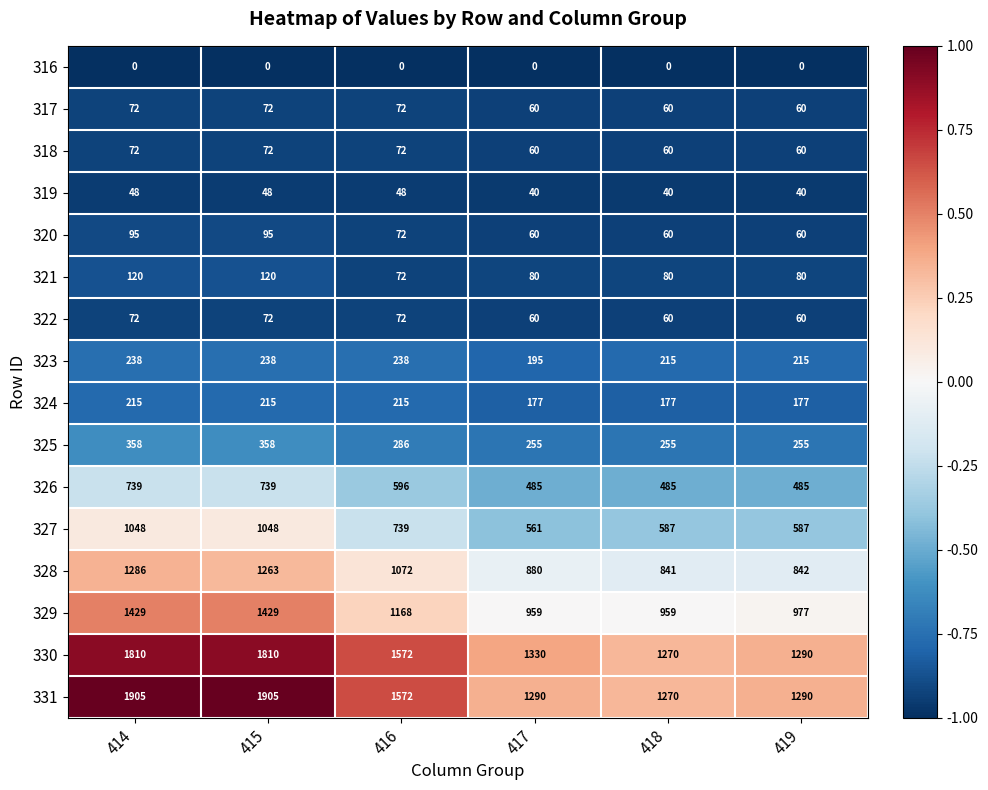

Is it true that 324 equals 177 at 418?

True